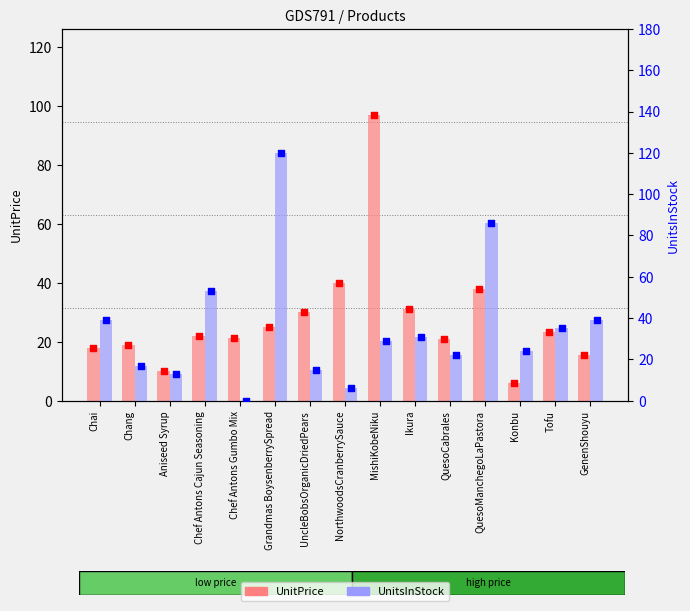

Is the value of UnitsInStock at Chef Antons Cajun Seasoning greater than the value of UnitPrice at Chai?

Yes